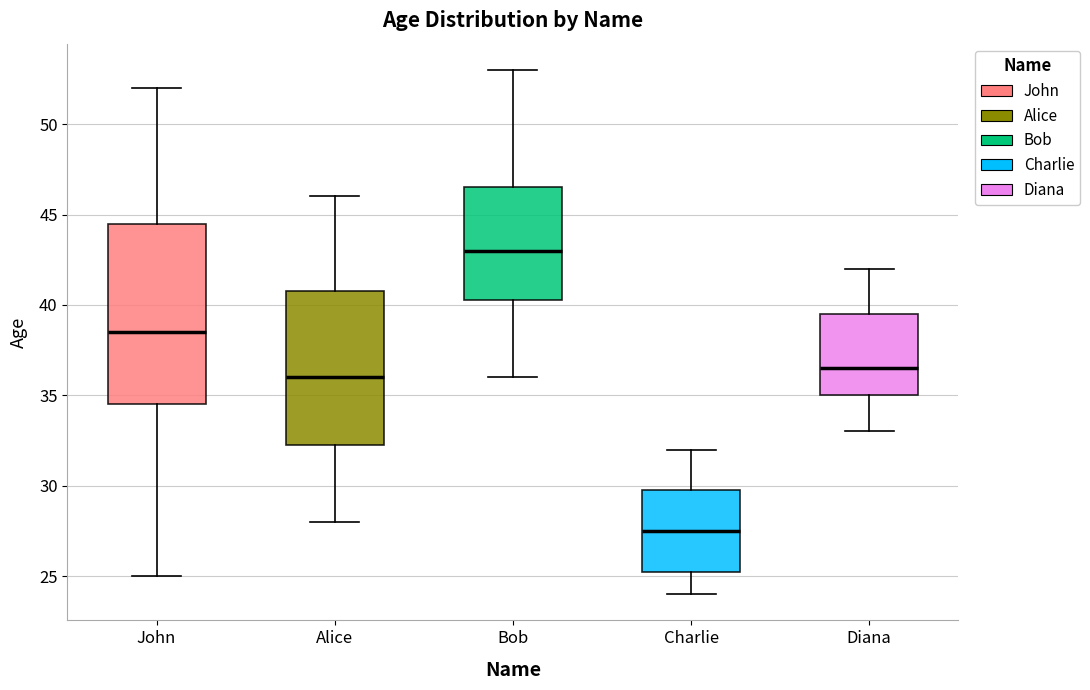

Which box's median line is the highest?

Bob